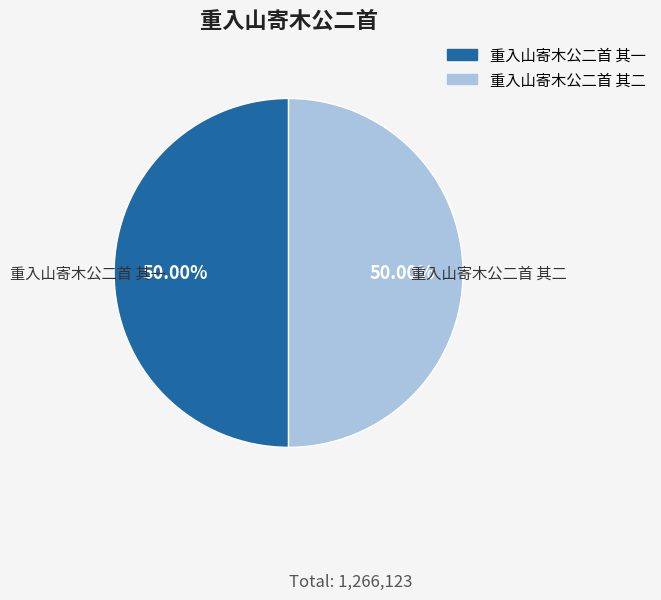

To the nearest percent, what portion does 重入山寄木公二首 其一 represent?

50%